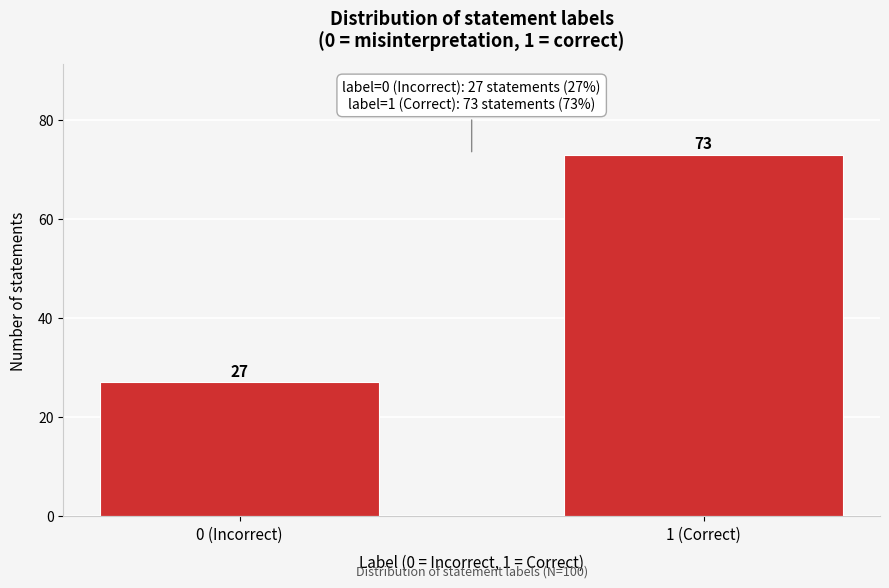

Reading left to right, what are all the values shown in this chart?

0 (Incorrect)=27	1 (Correct)=73